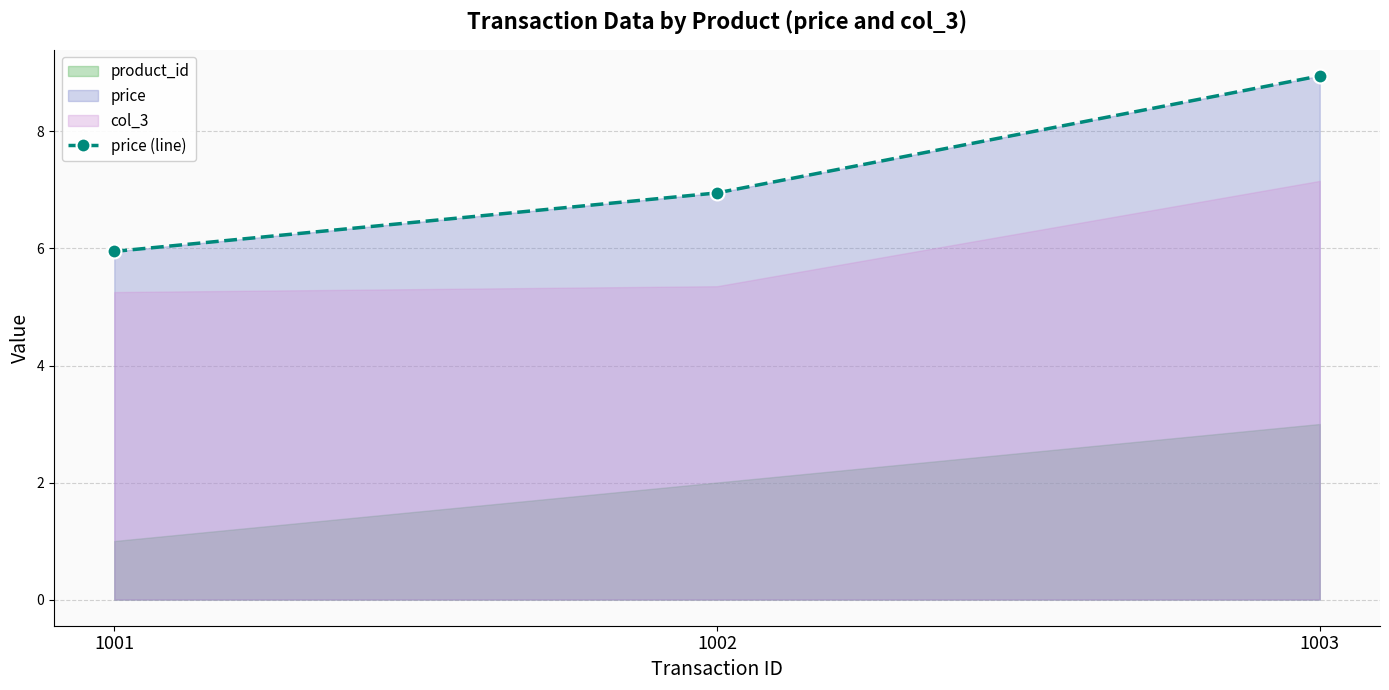

The chart shows a value of 9.1 at 1001. True or false?

False